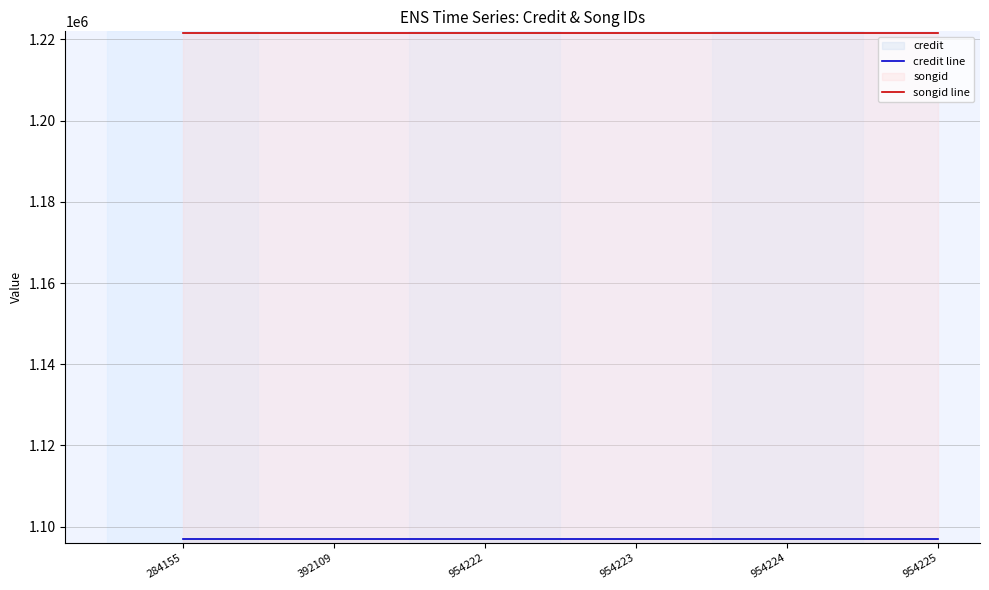

At how many categories does at least one series exceed 1114995?

6